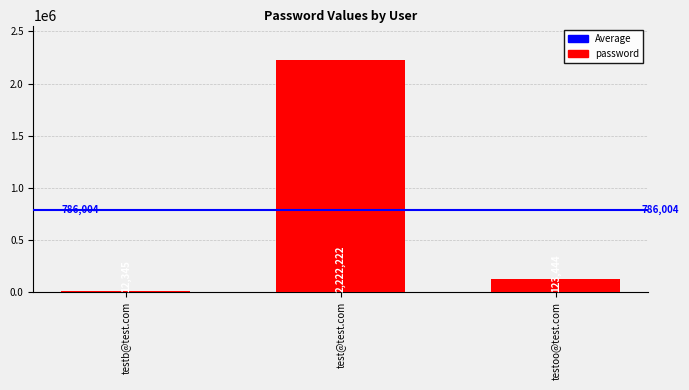

The chart shows a value of 123444 at testoo@test.com. True or false?

True